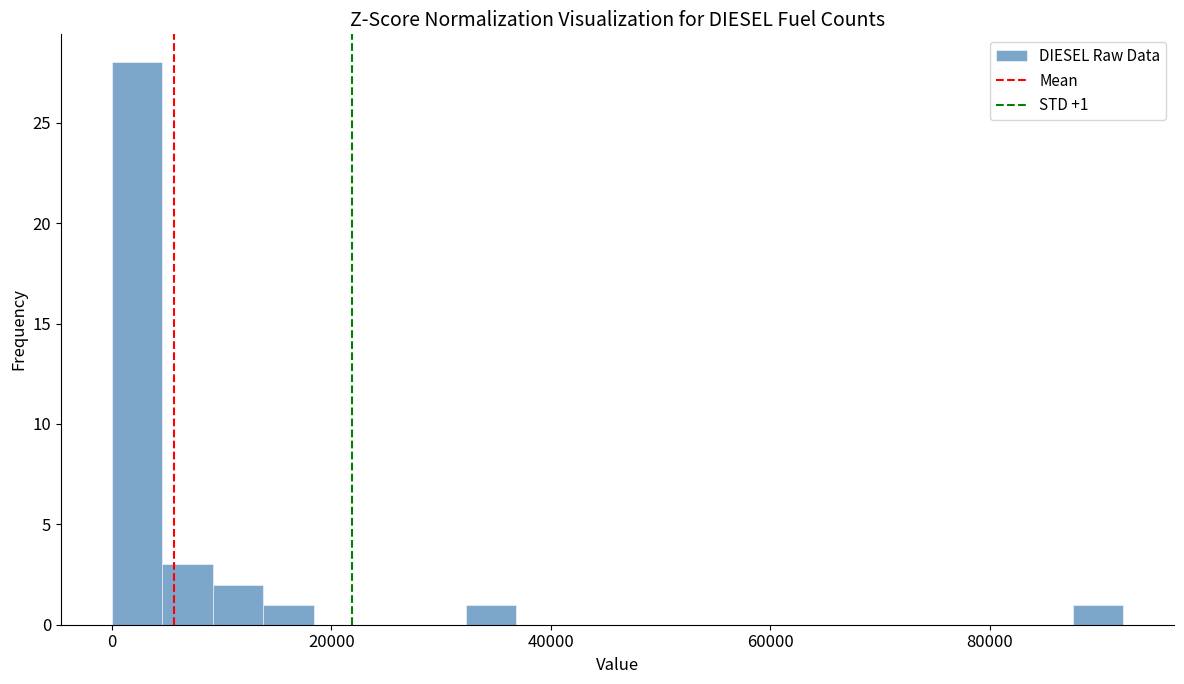

Read against the x-axis, roughly where is the centre of the tallest bar?

2000